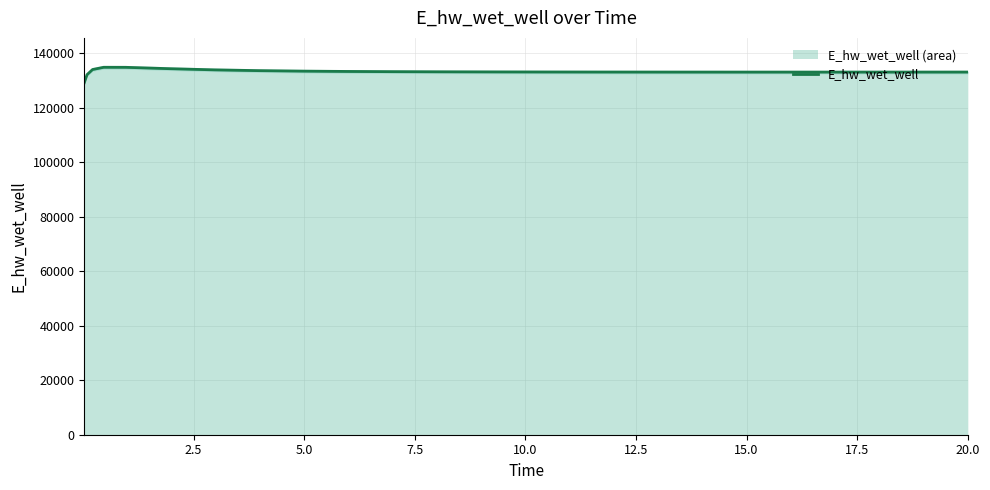

Reading left to right, transcribe all the data shown in this chart.

129124.6	132072.4	133958.9	134774.1	134761.3	134258.9	133831.0	133545.9	133364.9	133248.8	133172.2	133120.0	133100.8	133070.9	133049.4	133034.0	133023.3	133019.5	133014.1	133011.1	133010.1	133010.3	133011.8	133014.6	133018.4	133020.8